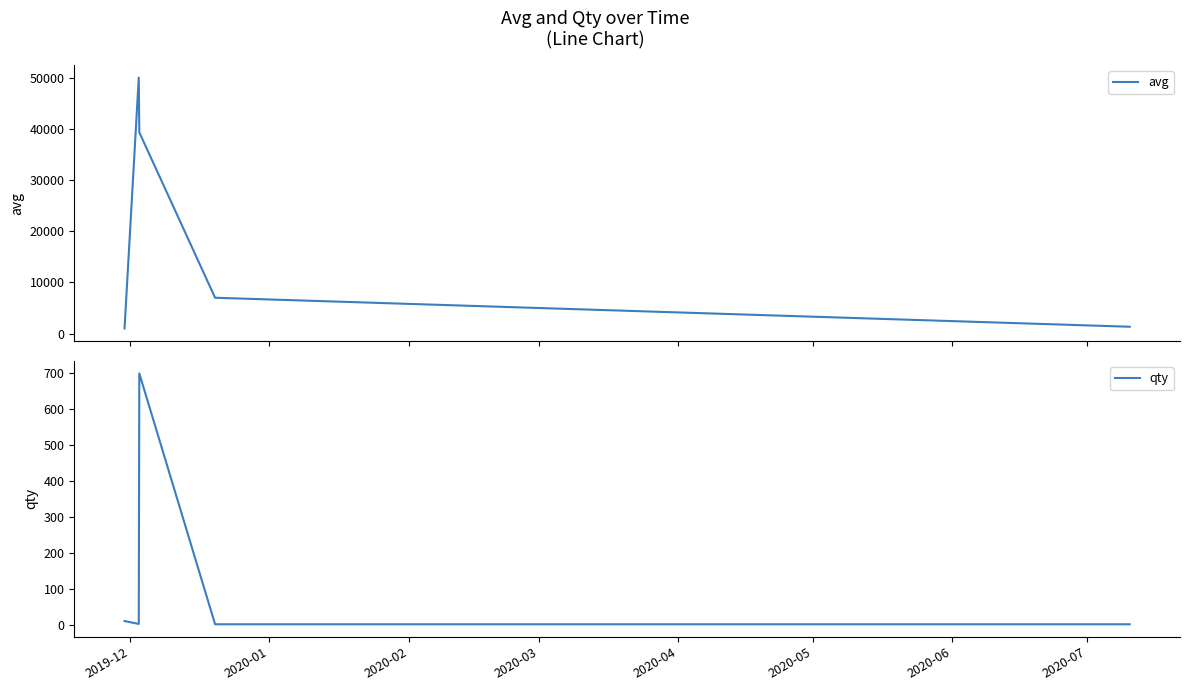

What is the maximum value for avg?

49999